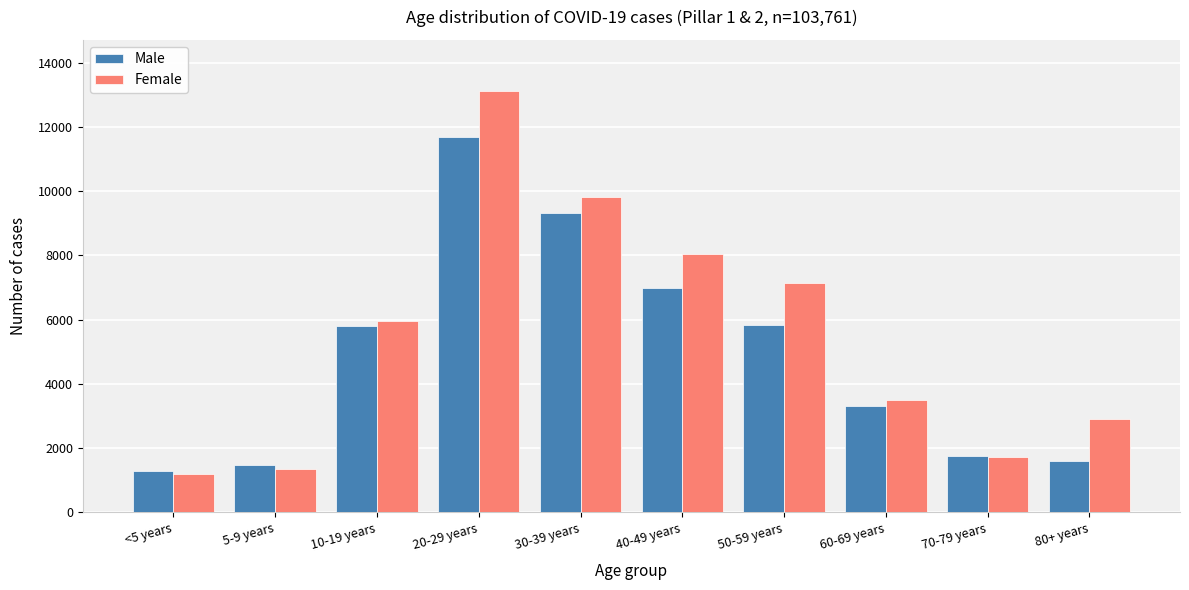

Rank the series by their maximum value, from highest to lowest.

Female, Male